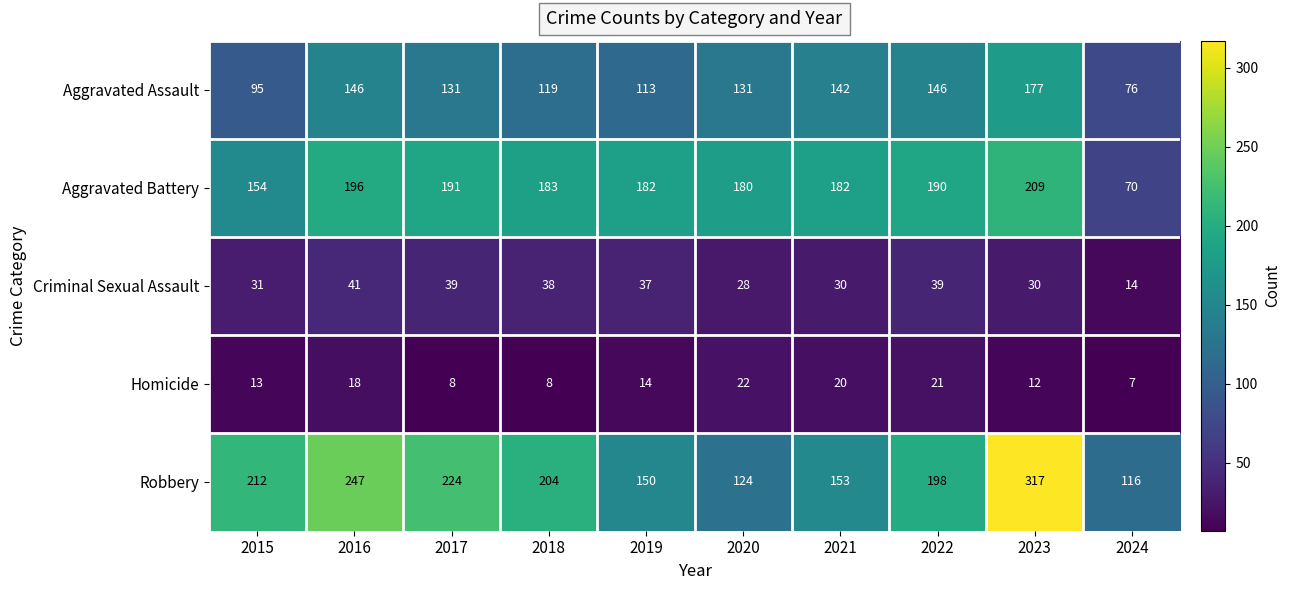

What is the approximate value of Aggravated Battery at 2016, to the nearest 5?

195